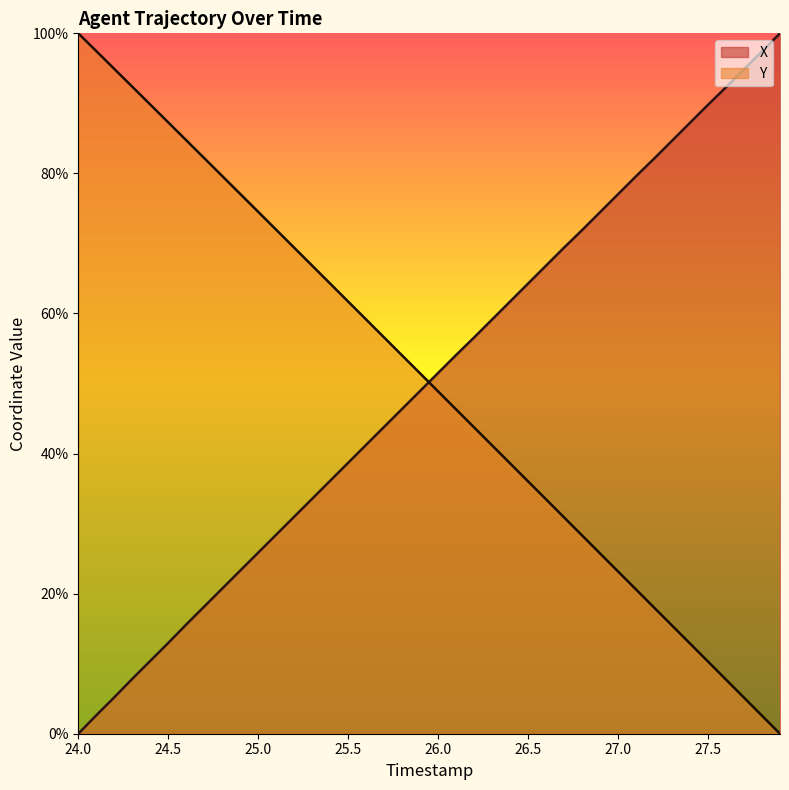

How many data points in X are above 51?

20